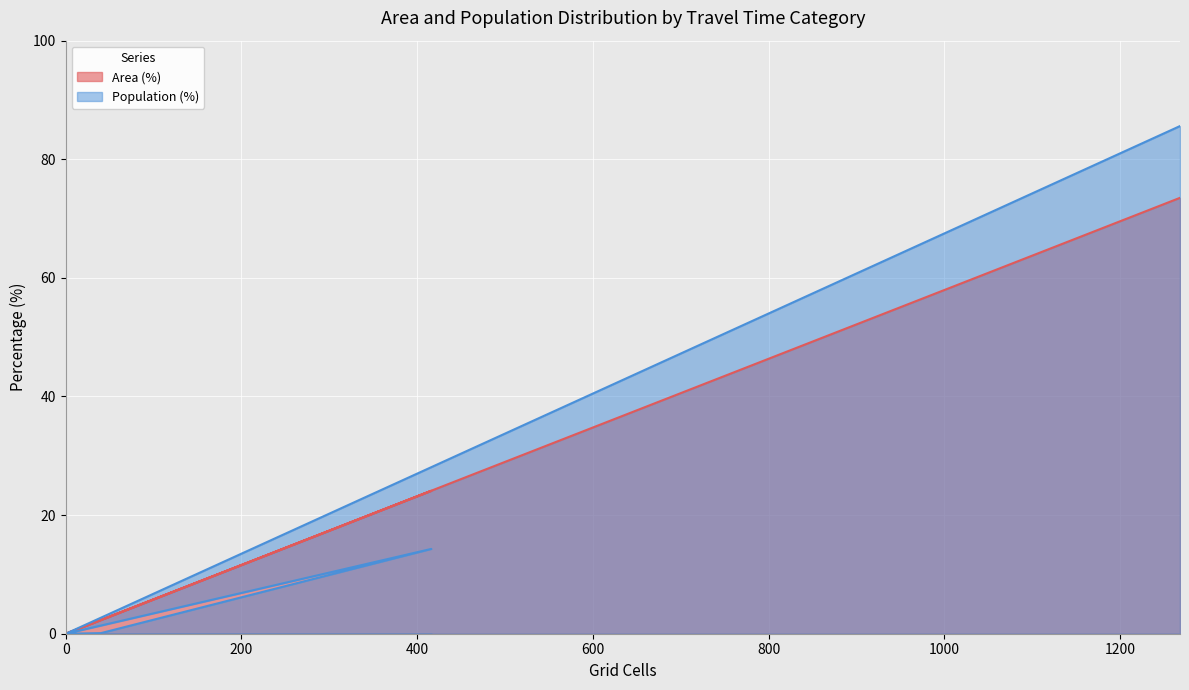

True or false: Population (%) and Area (%) intersect in this chart.

False